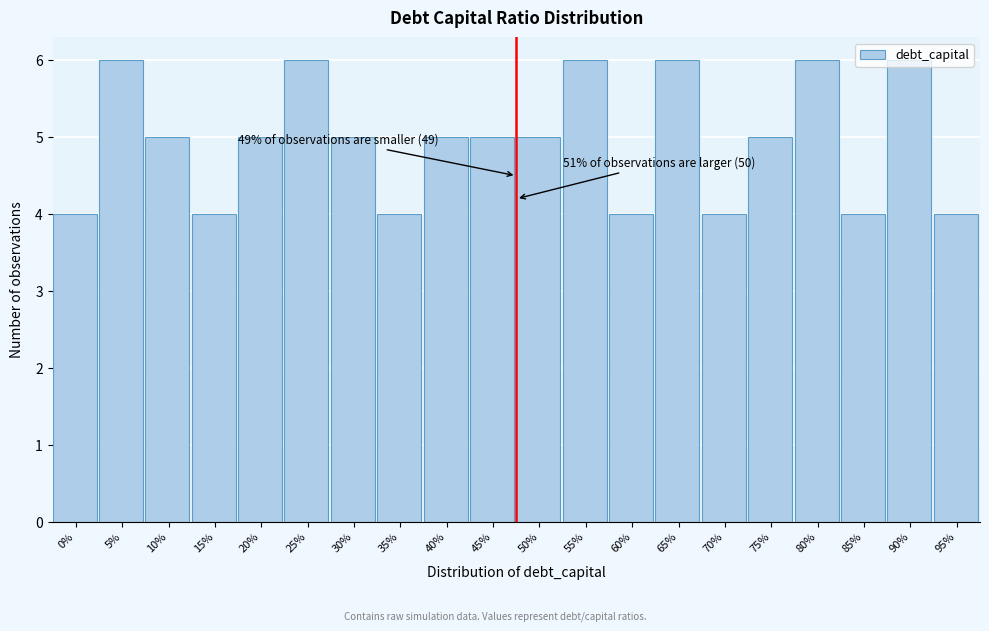

What position from the left is 35%?

8